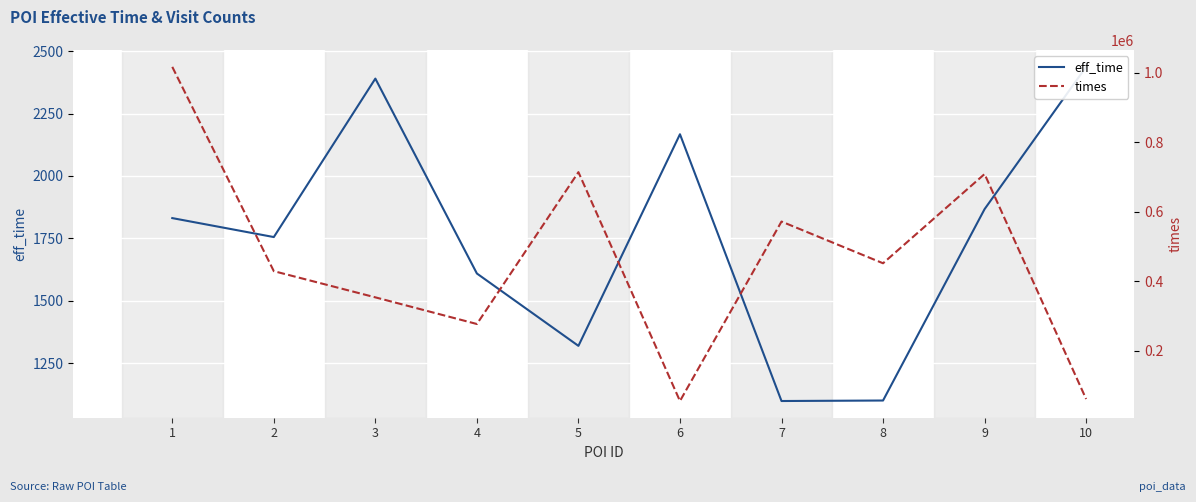

In eff_time, how many points are higher than both neighbors (excluding endpoints)?

2